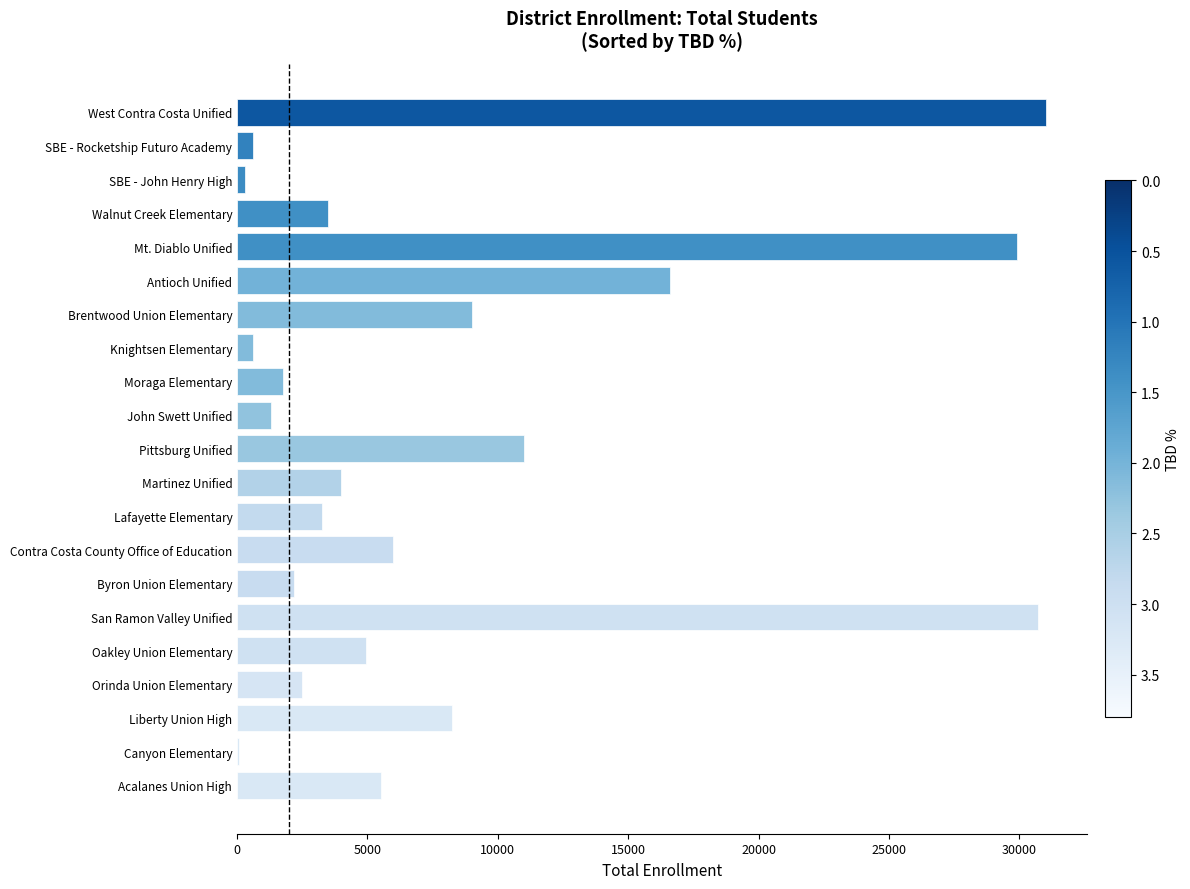

What is the greatest value displayed?

31027